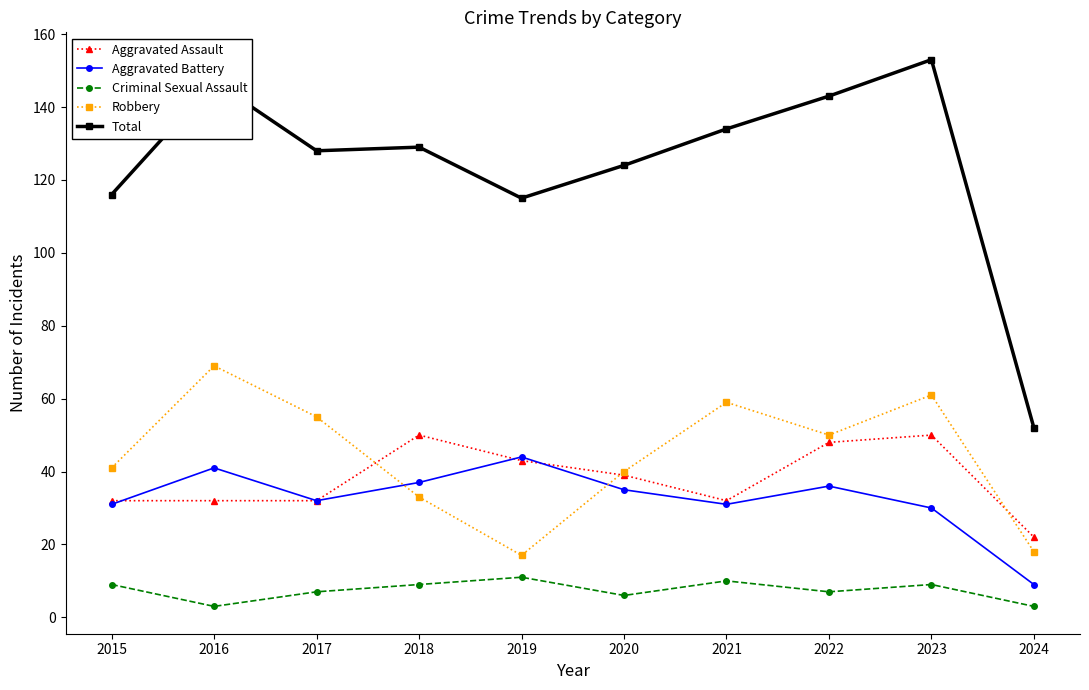

Does the chart have visible grid lines?

No